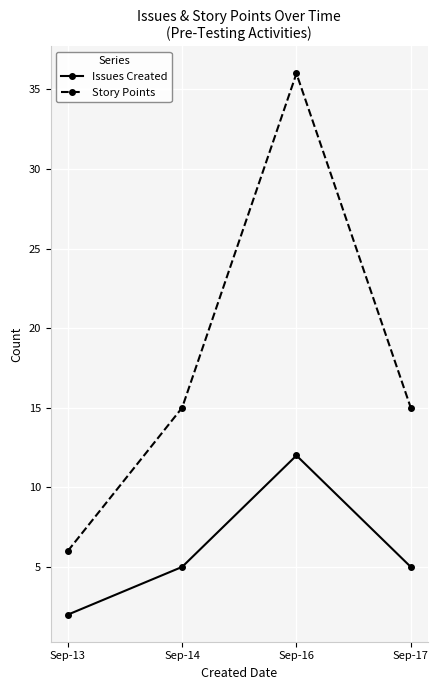

Rank the series at Sep-17 from lowest to highest value.

Issues Created, Story Points